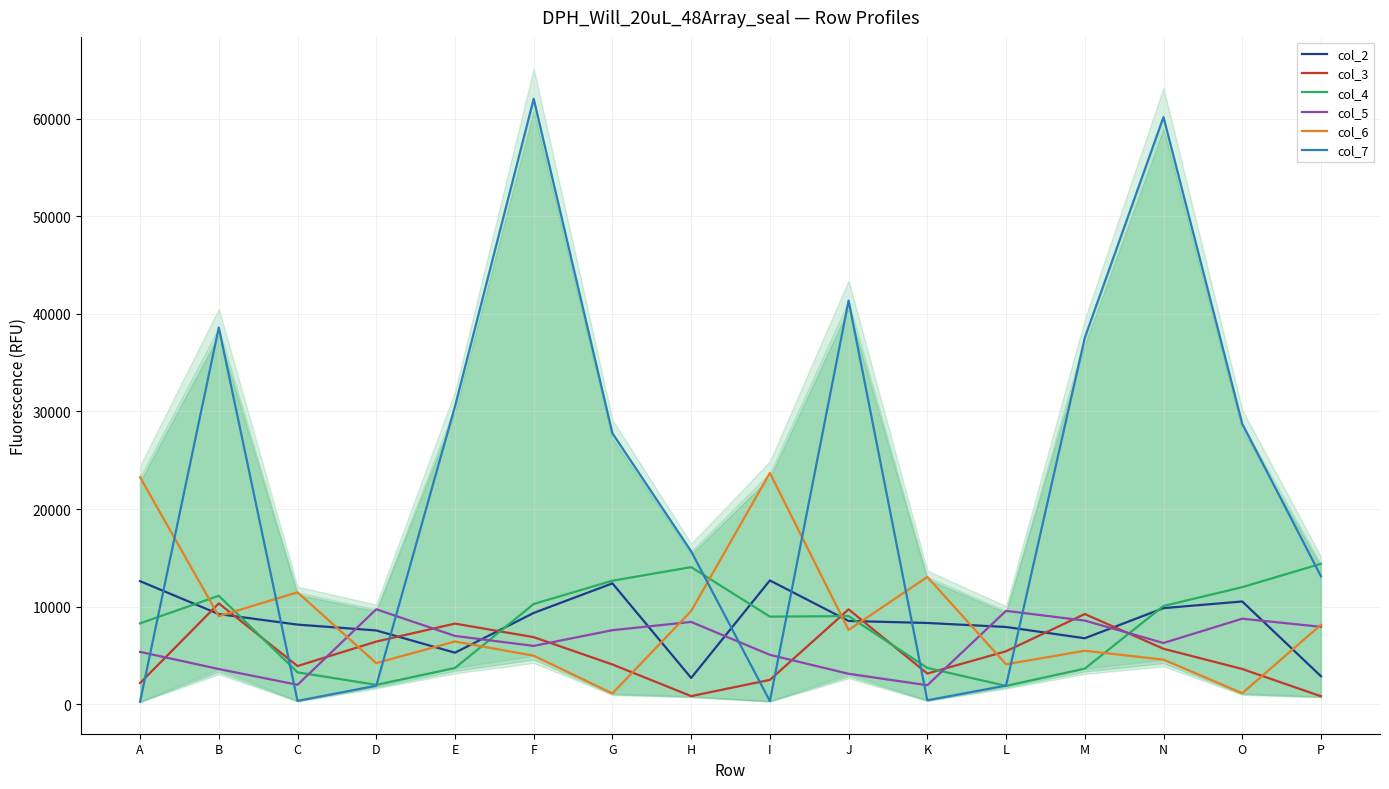

How many lines are shown in the chart?

6